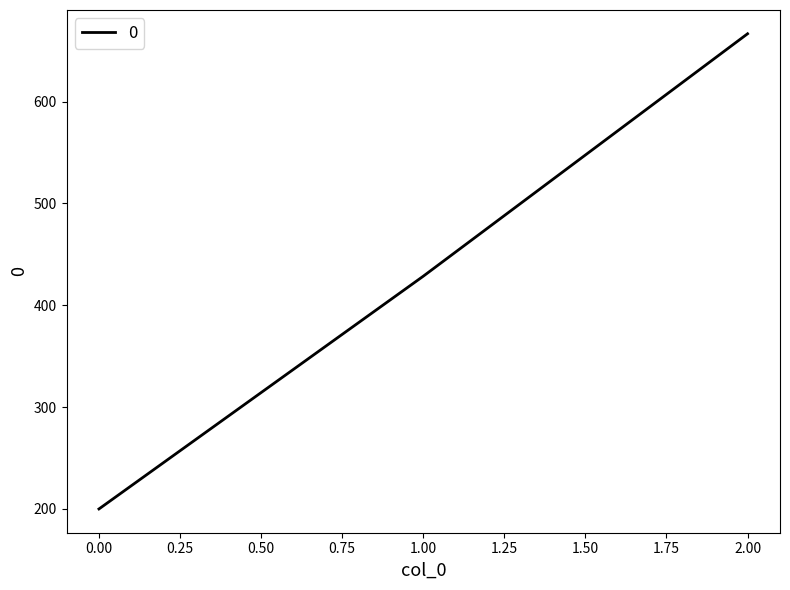

Is it true that the value at 1.00 is 428.6?

True